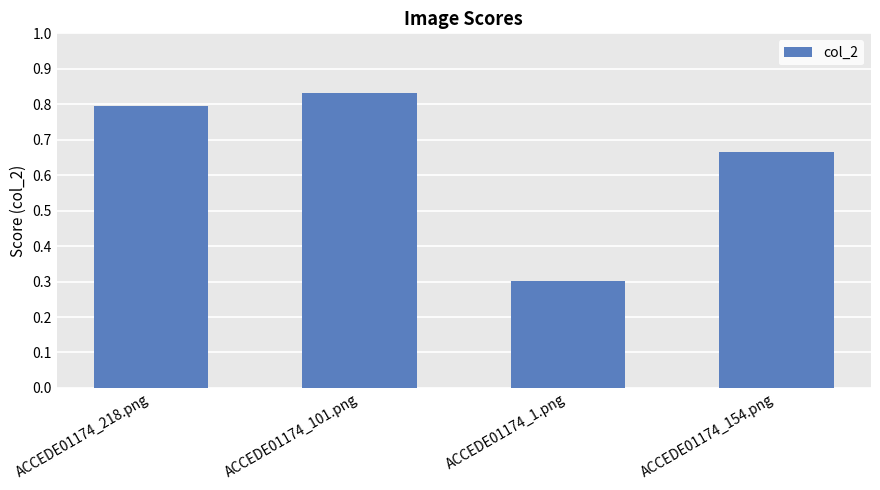

What is the sum of the values at ACCEDE01174_1.png and ACCEDE01174_218.png?

1.1